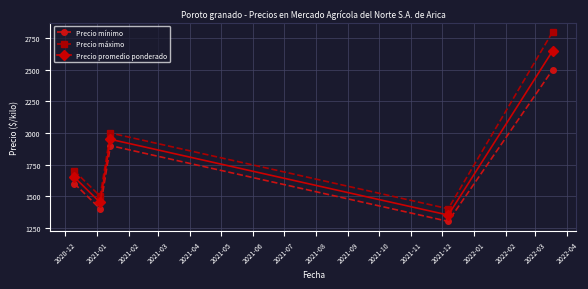

What is the sum of all Precio máximo values?

9400